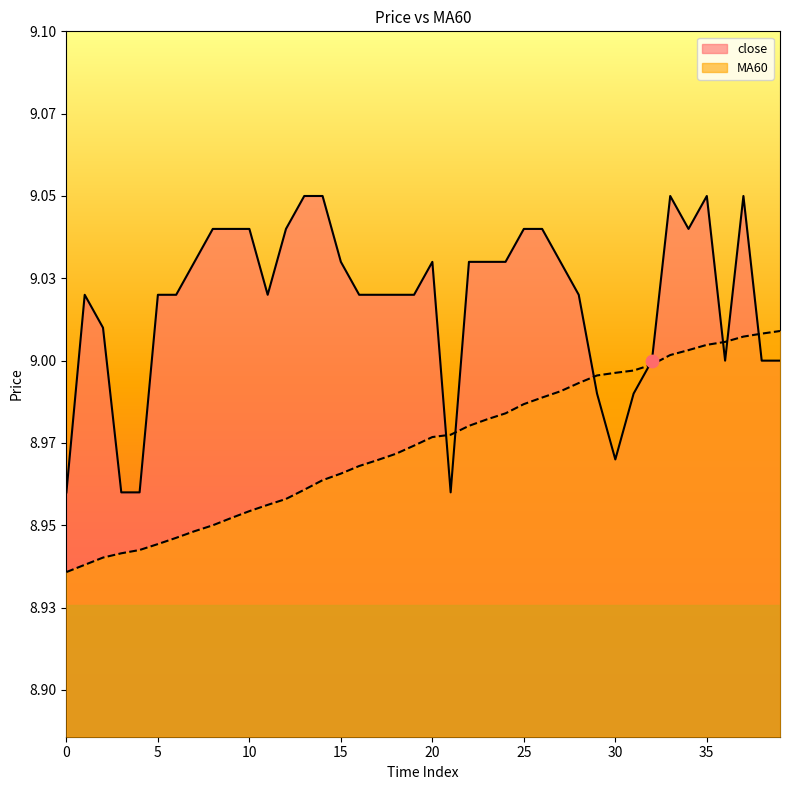

Is the value of MA60 at 6 greater than the value of close at 13?

No